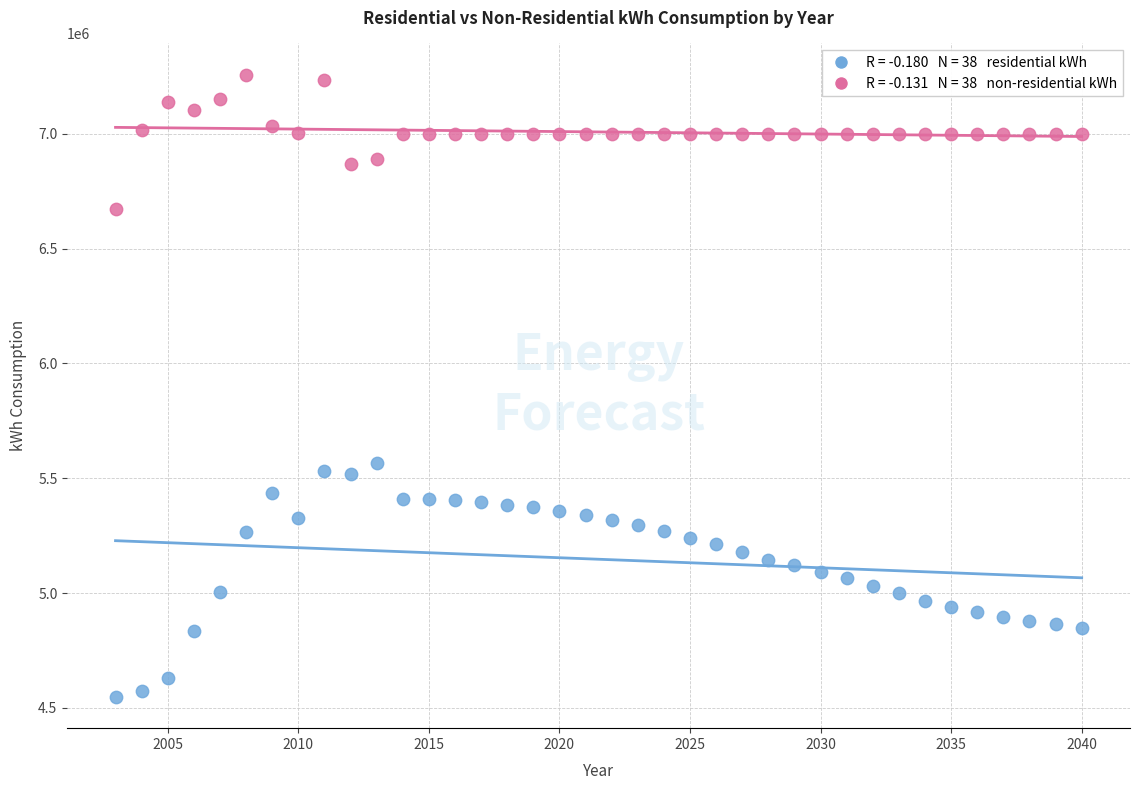

Across all data points, what is the range of X values (max minus min)?

37